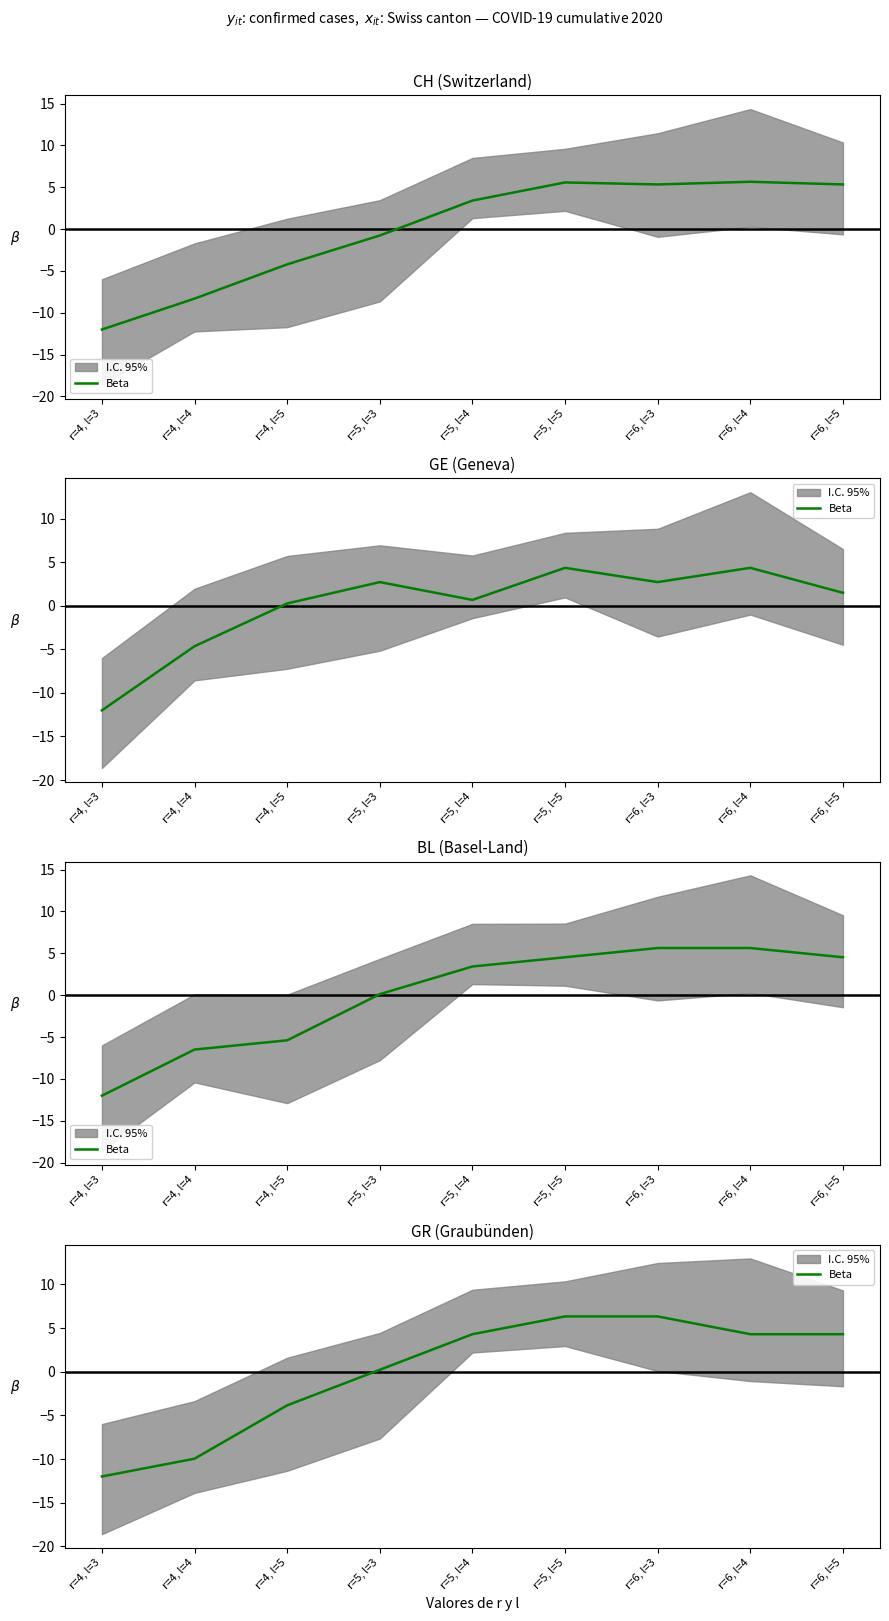

List the labels in order of value, smallest first.

r=4, l=3, r=4, l=4, r=4, l=5, r=5, l=3, r=5, l=4, r=6, l=4, r=6, l=5, r=5, l=5, r=6, l=3